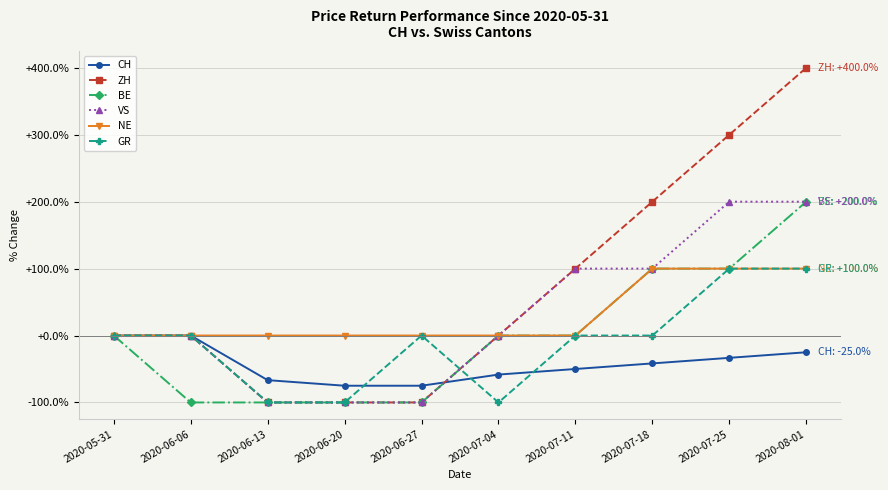

Is this an area chart (filled region under the line)?

No